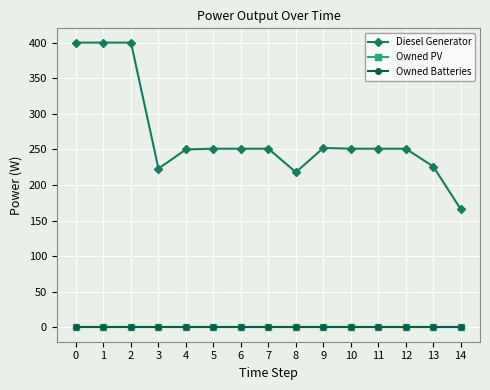

Is this an area chart (filled region under the line)?

No